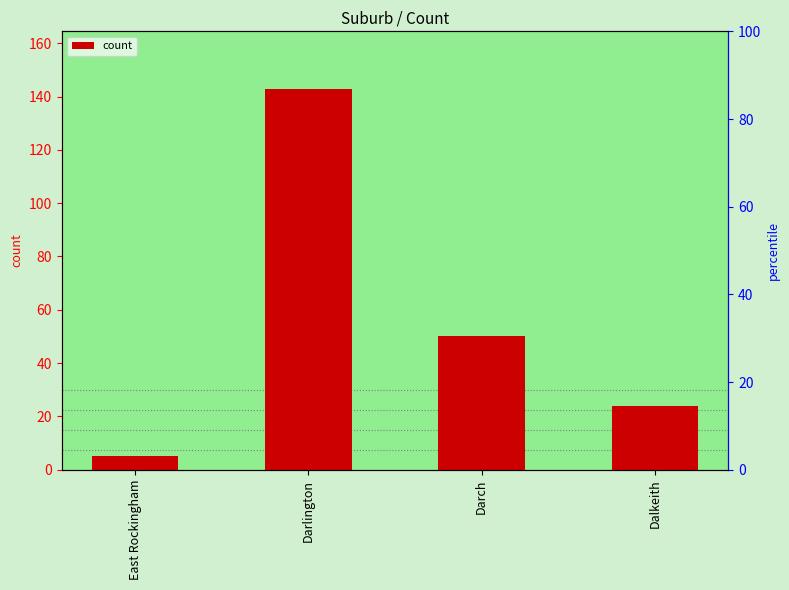

What is the average value?

56